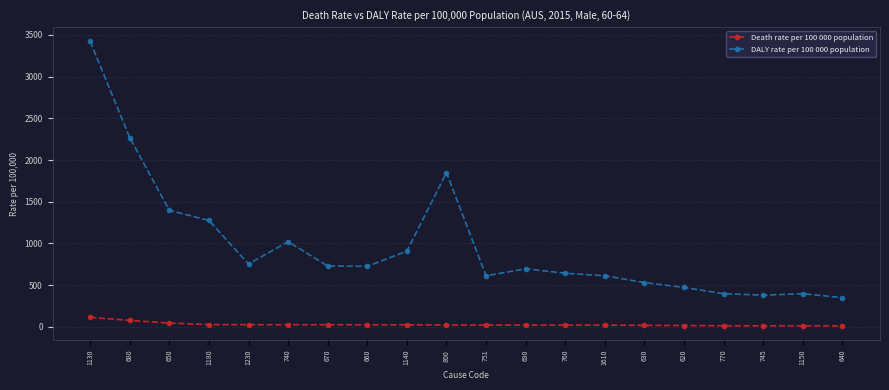

True or false: Death rate per 100 000 population has a value of 13.2 at 770.

True